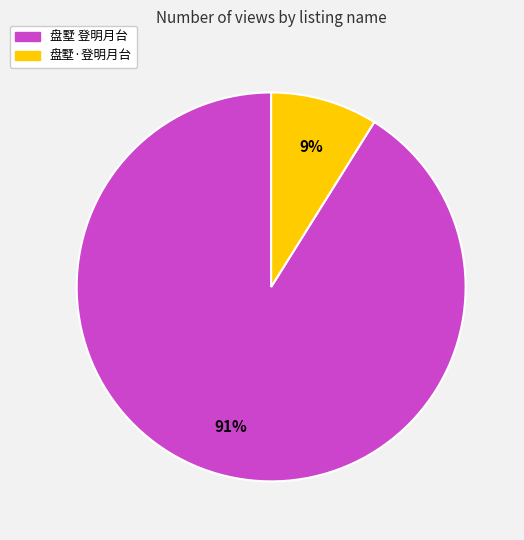

Rank the categories by value from highest to lowest.

盘墅 登明月台, 盘墅·登明月台